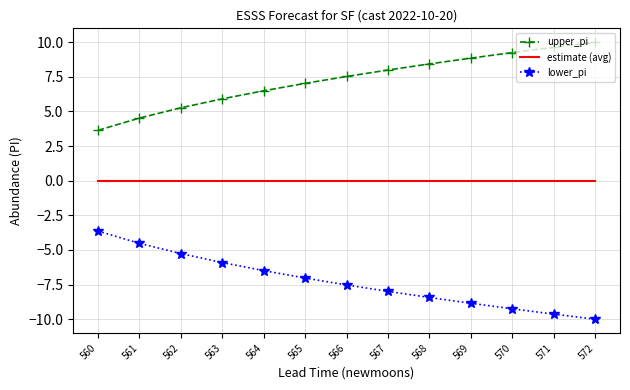

Rank the series by their maximum value, from highest to lowest.

upper_pi, estimate (avg), lower_pi